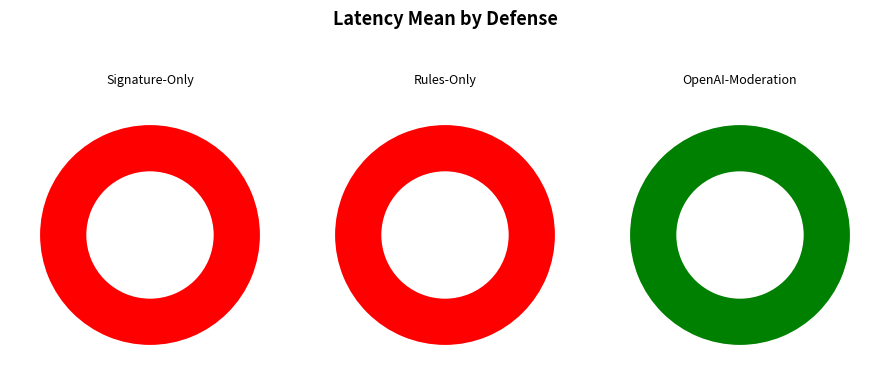

What portion of the pie excludes Signature-Only?

100.0%